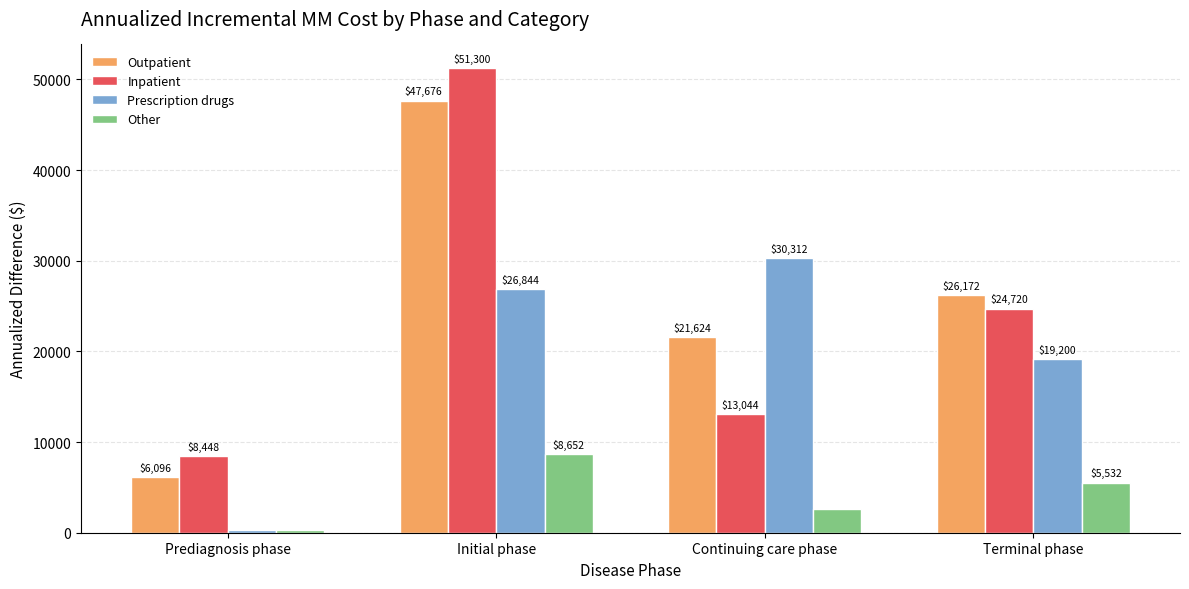

Is it true that Prescription drugs equals 45206 at Initial phase?

False